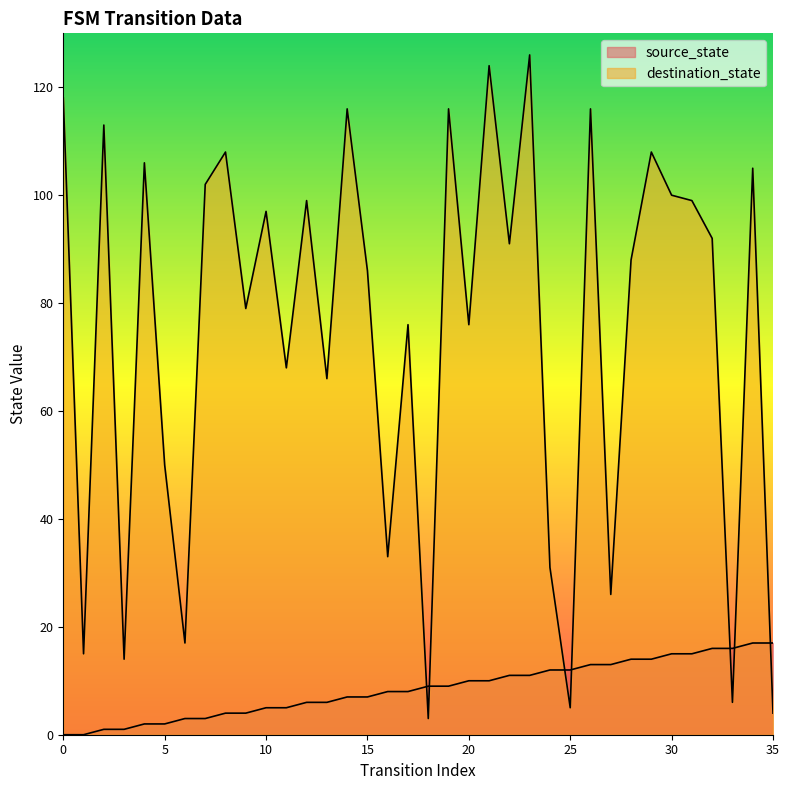

Does the chart display data point markers on the line(s)?

No